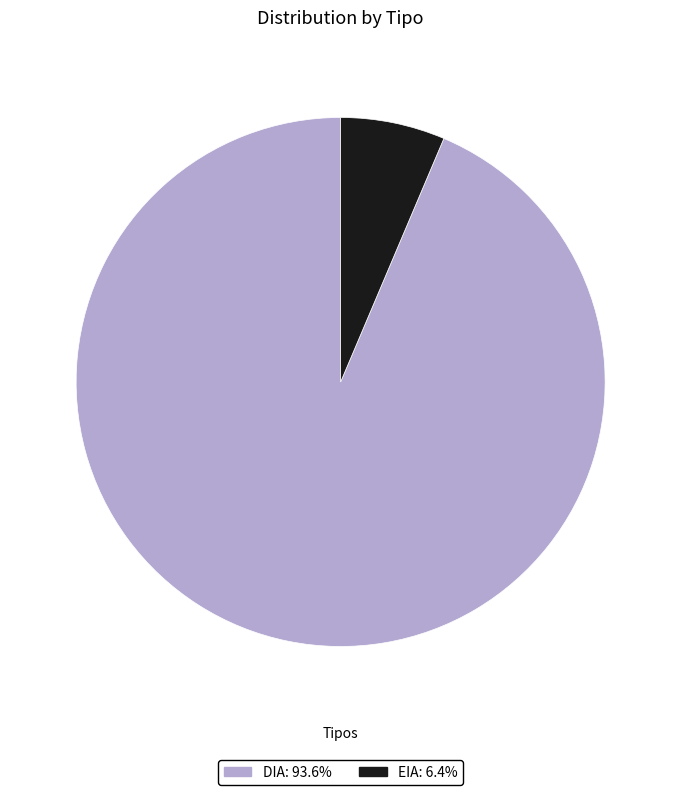

Combined, do EIA and DIA account for over 50%?

Yes